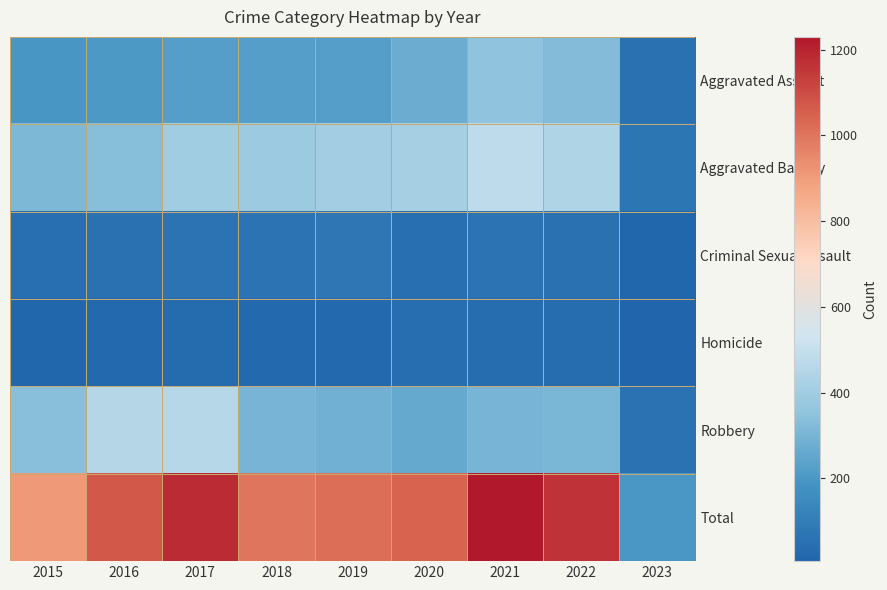

Count the number of categories in the chart.

9